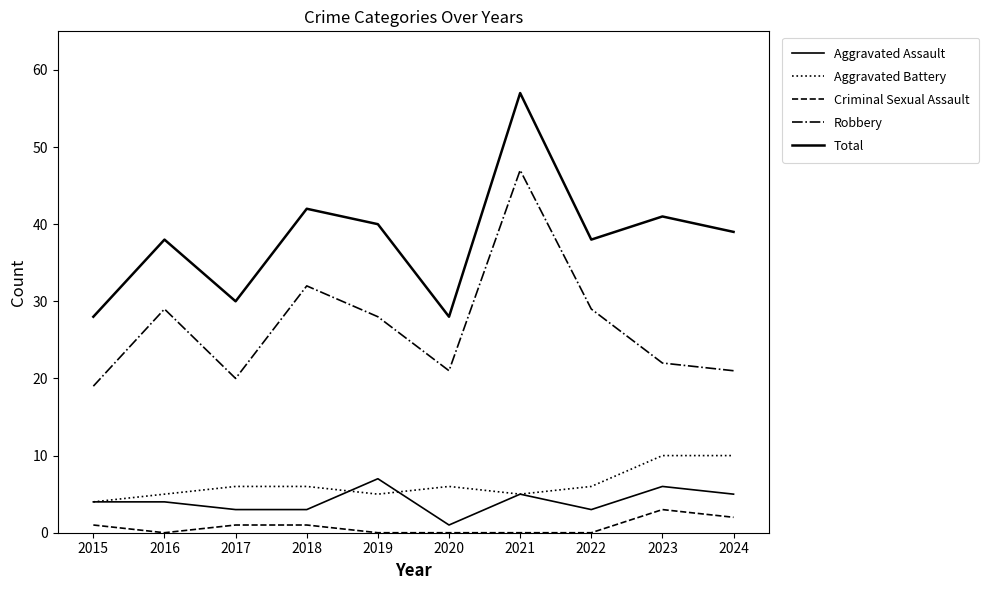

Is the value of Criminal Sexual Assault at 2023 greater than the value of Robbery at 2017?

No